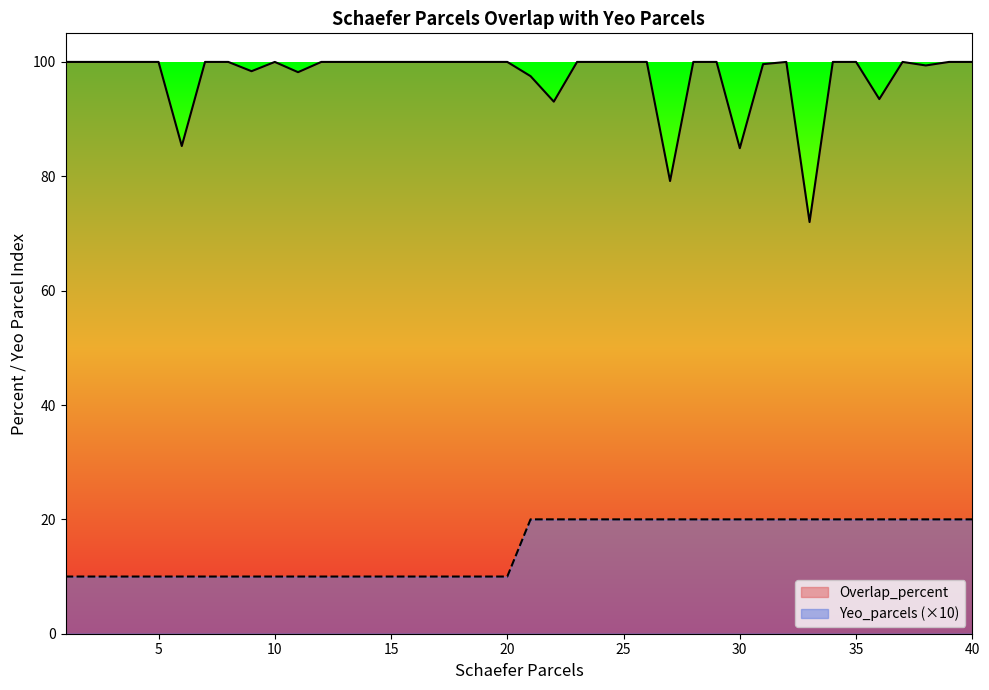

The value of Overlap_percent at 6 is 85.3. True or false?

True